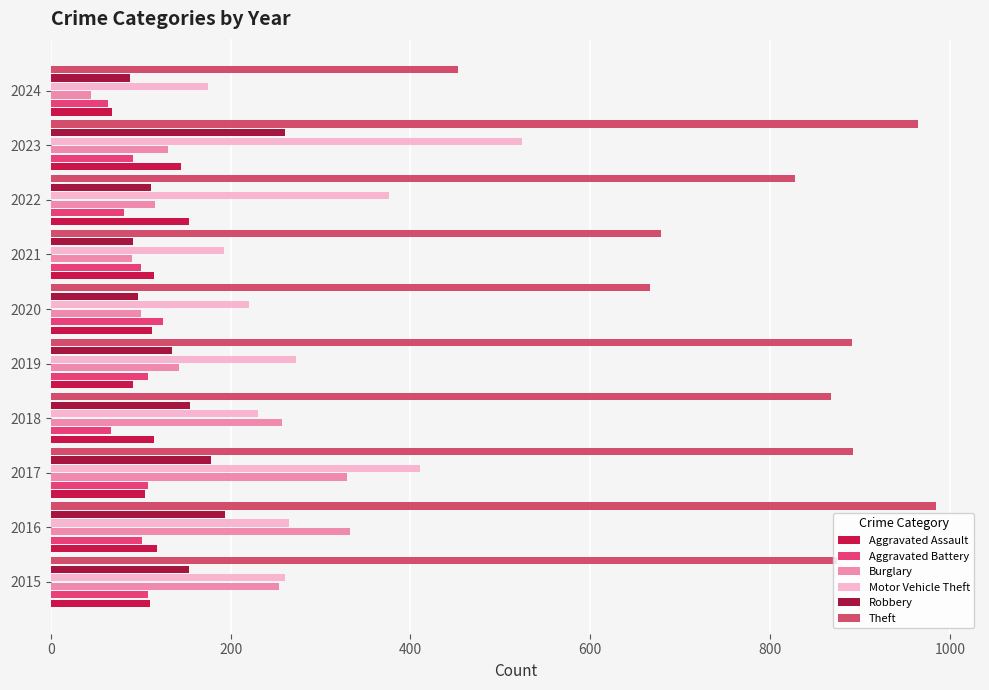

How many categories are shown in the chart?

10